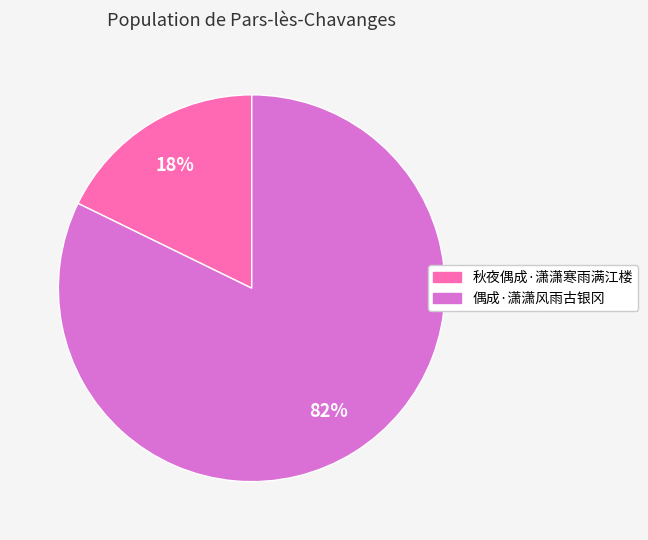

To the nearest percent, what portion does 秋夜偶成·潇潇寒雨满江楼 represent?

18%